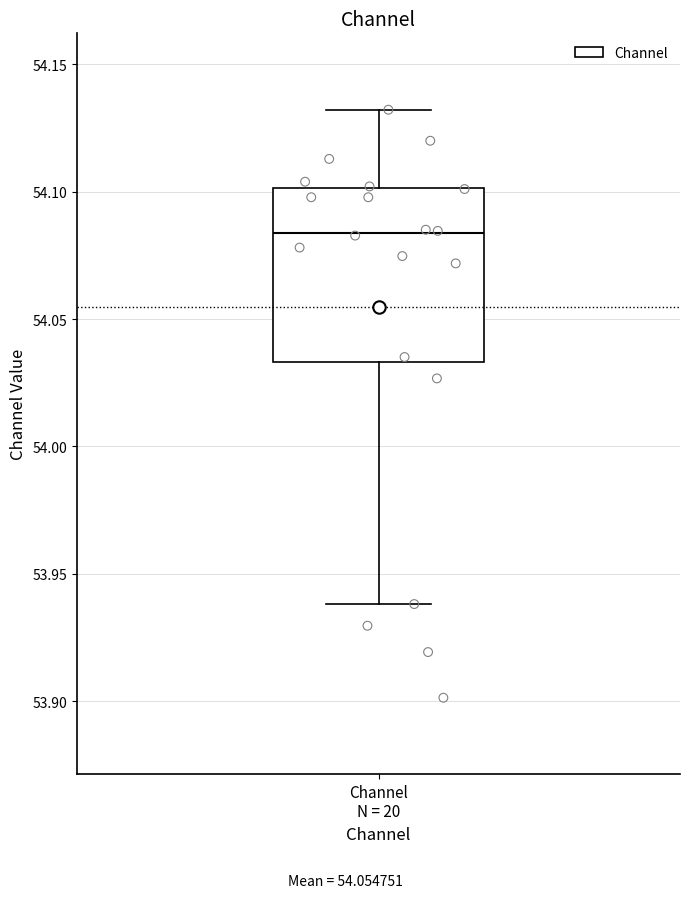

Transcribe this box plot: give where the median line is, the range the box spans, and where the two whiskers end, as read against the y-axis. The values are not printed on the chart, so give them approximately, as read against the axis.

median 54.085, box 54.035 to 54.100, whiskers 53.940 to 54.130